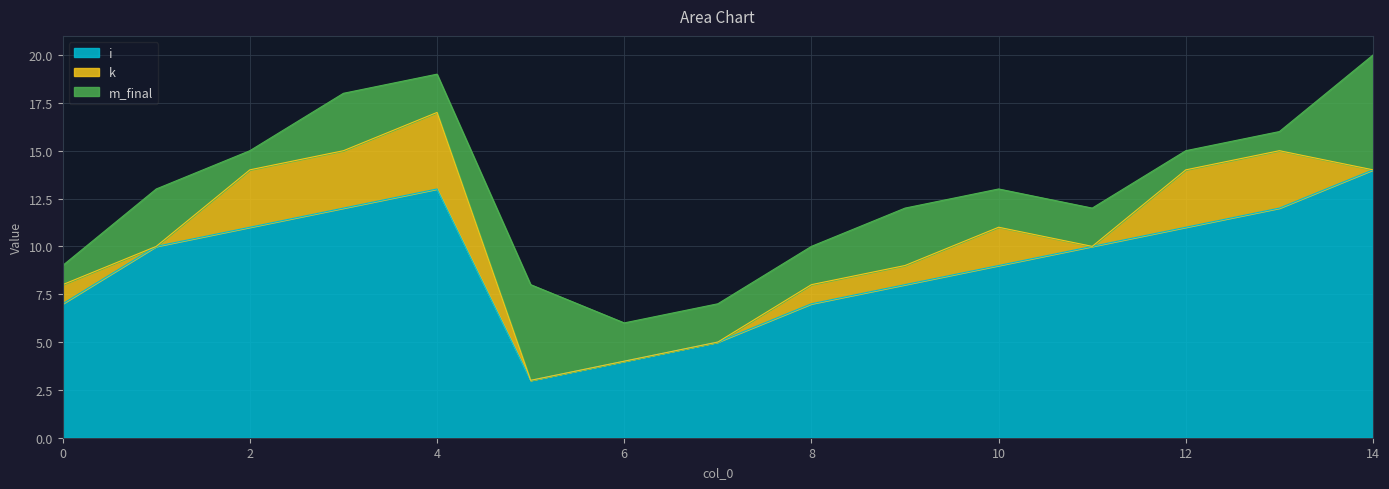

What is the difference between the highest and lowest values at 14?

14